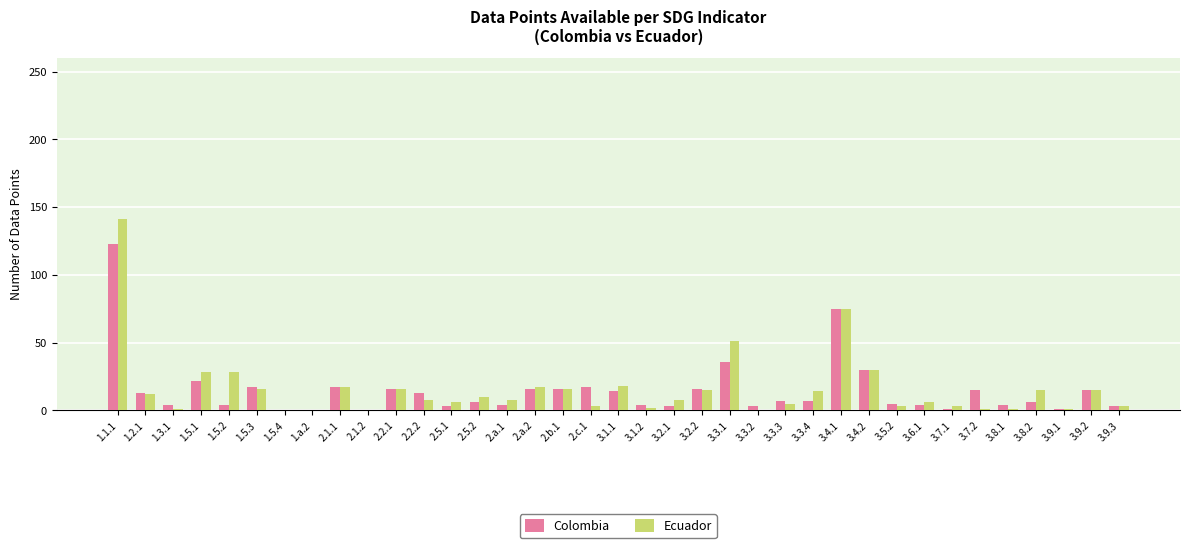

What are all the series names shown in the legend?

Colombia, Ecuador